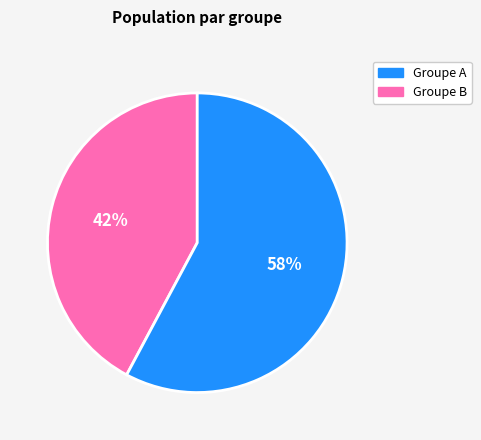

To the nearest percent, what is the average slice percentage?

50%